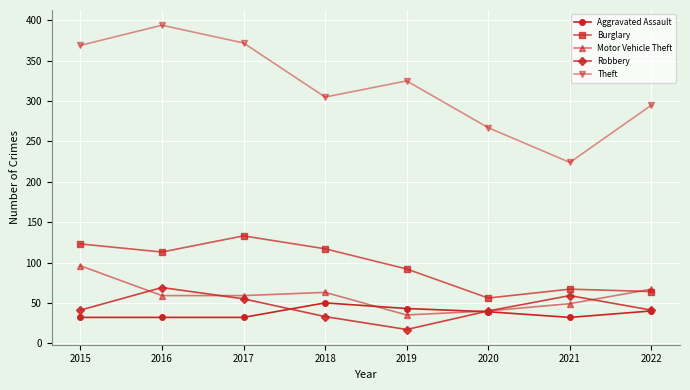

Rank the series by their maximum value, from highest to lowest.

Theft, Burglary, Motor Vehicle Theft, Robbery, Aggravated Assault